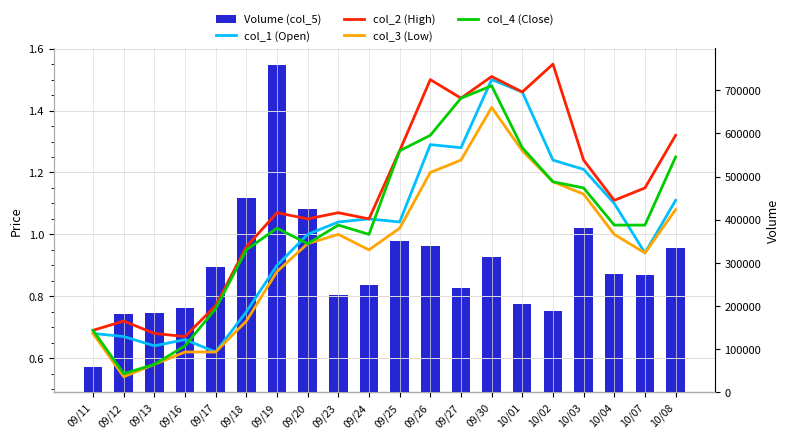

Rank the series by their maximum value, from highest to lowest.

Volume (col_5), col_2 (High), col_1 (Open), col_4 (Close), col_3 (Low)